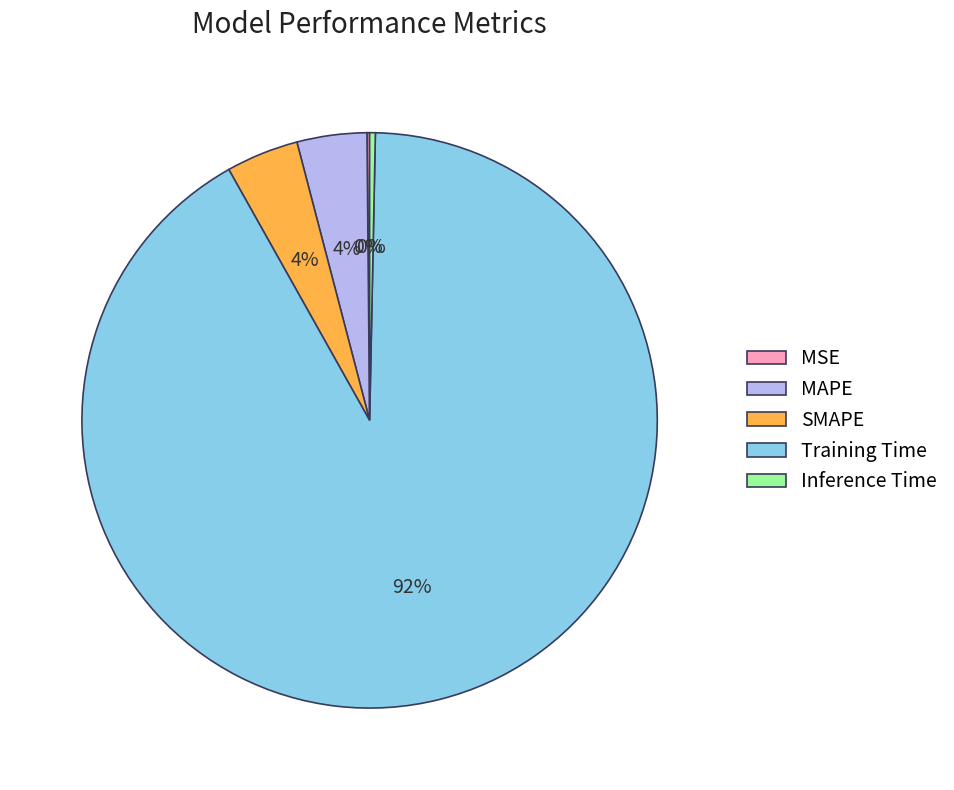

To the nearest percent, what percentage of the pie is MAPE?

4%